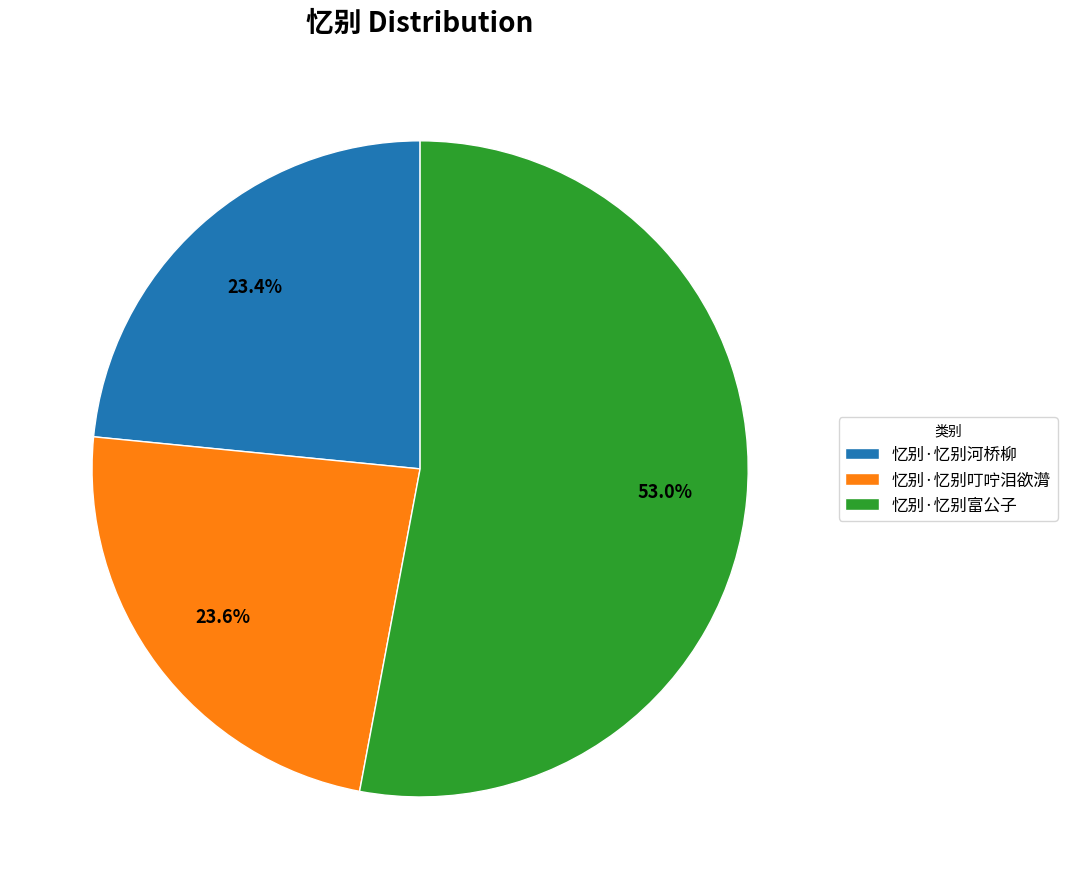

Between 忆别·忆别富公子 and 忆别·忆别叮咛泪欲潸, which is larger?

忆别·忆别富公子